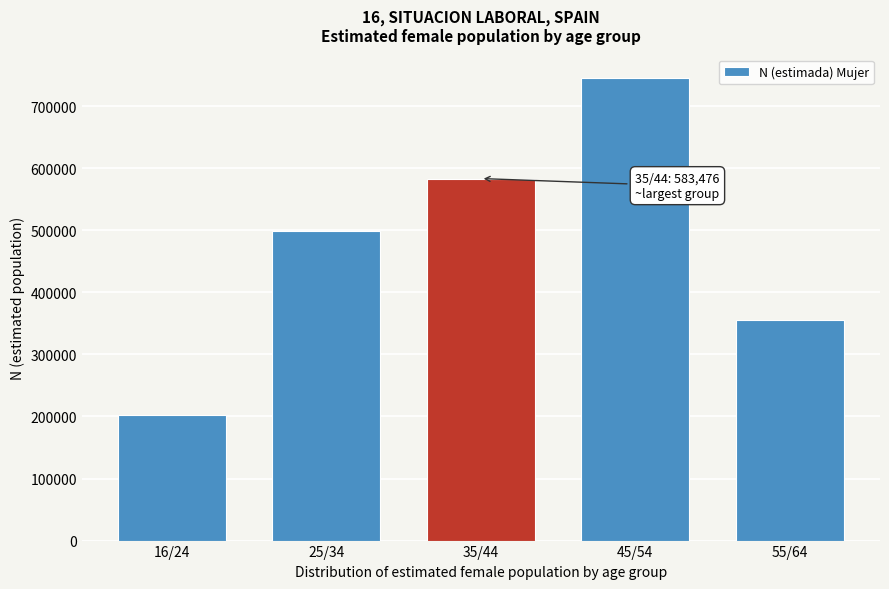

Reading left to right, list all the values displayed in this chart.

202067	498577	583476	746133	354957